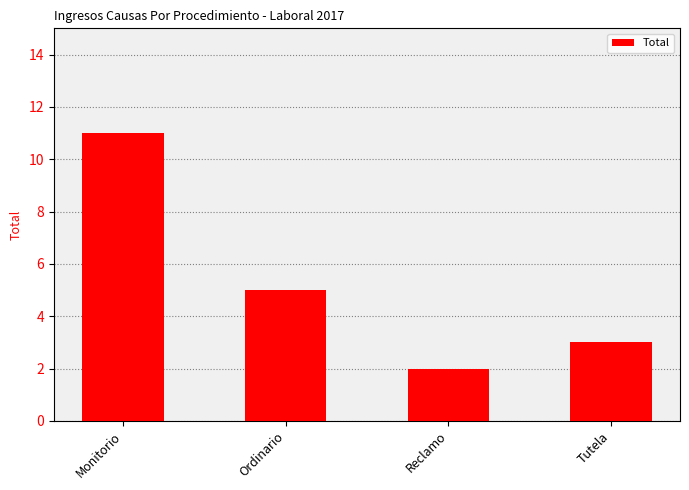

What is the minimum value shown in the chart?

2